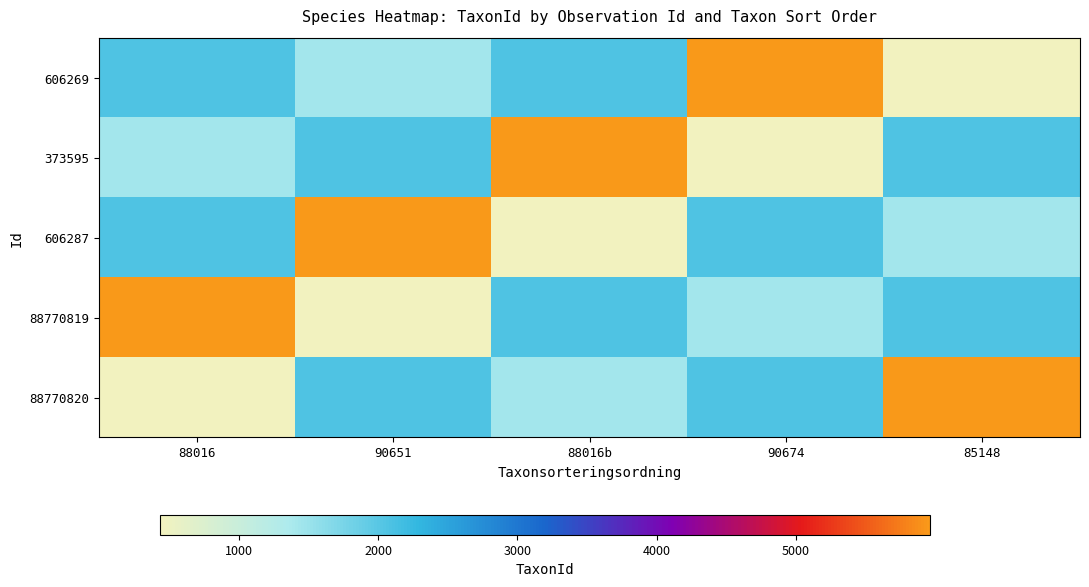

Between 85148 and 88016b, which is larger?

88016b